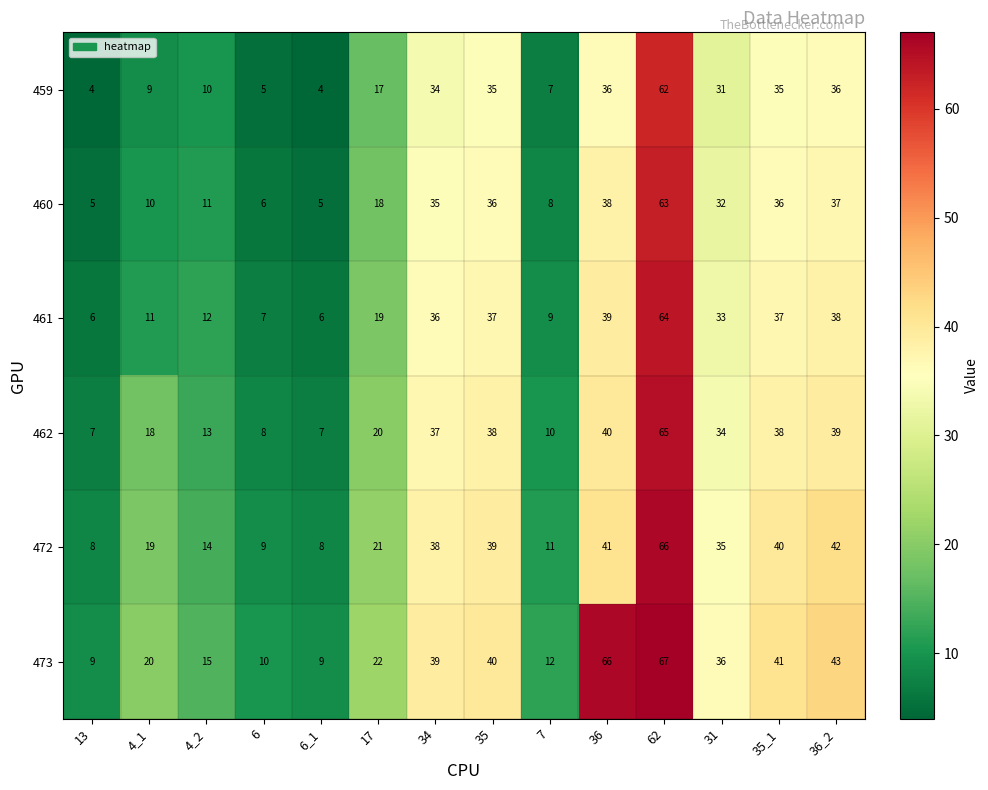

Where does the 473 series first go above 36?

34